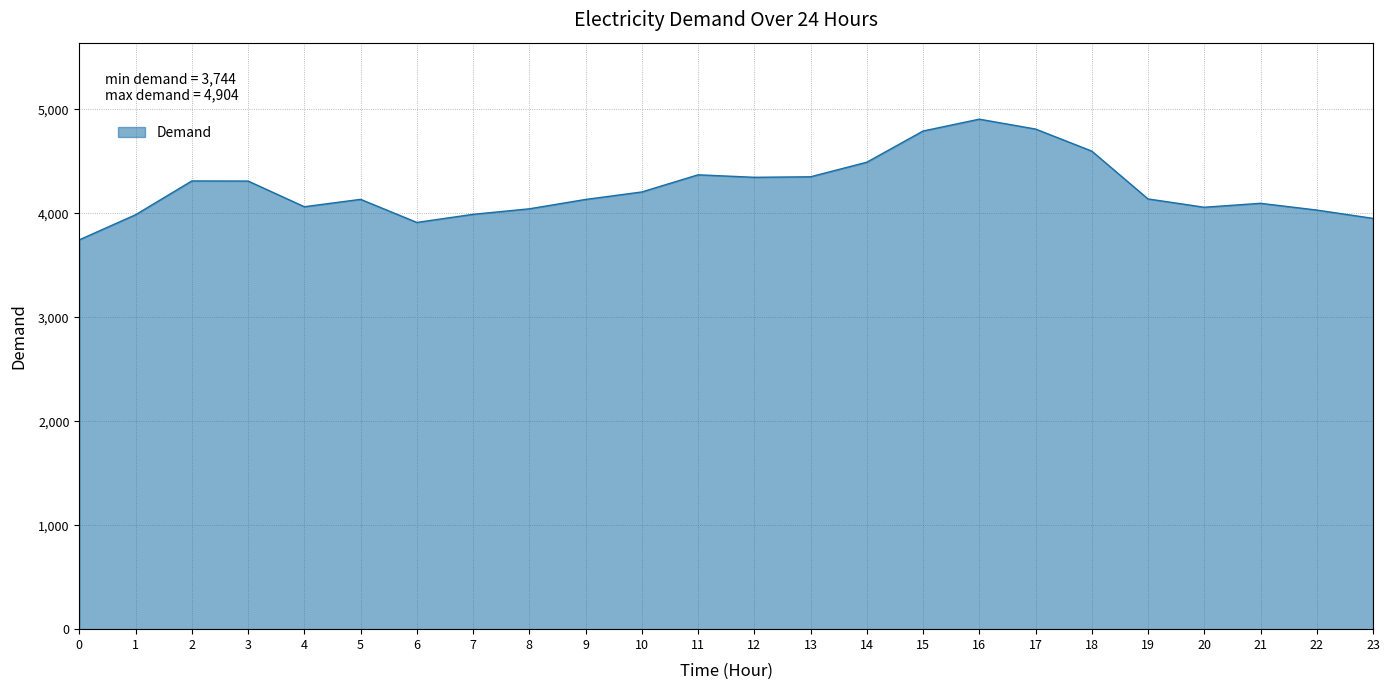

What is the difference between the maximum and minimum values?

1160